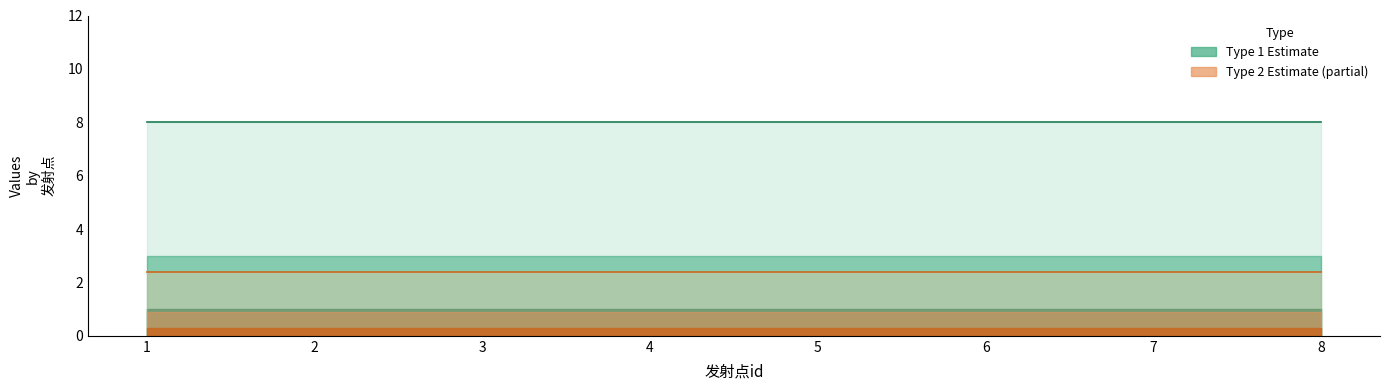

What is the highest value of the Type 2 Estimate series?

2.4